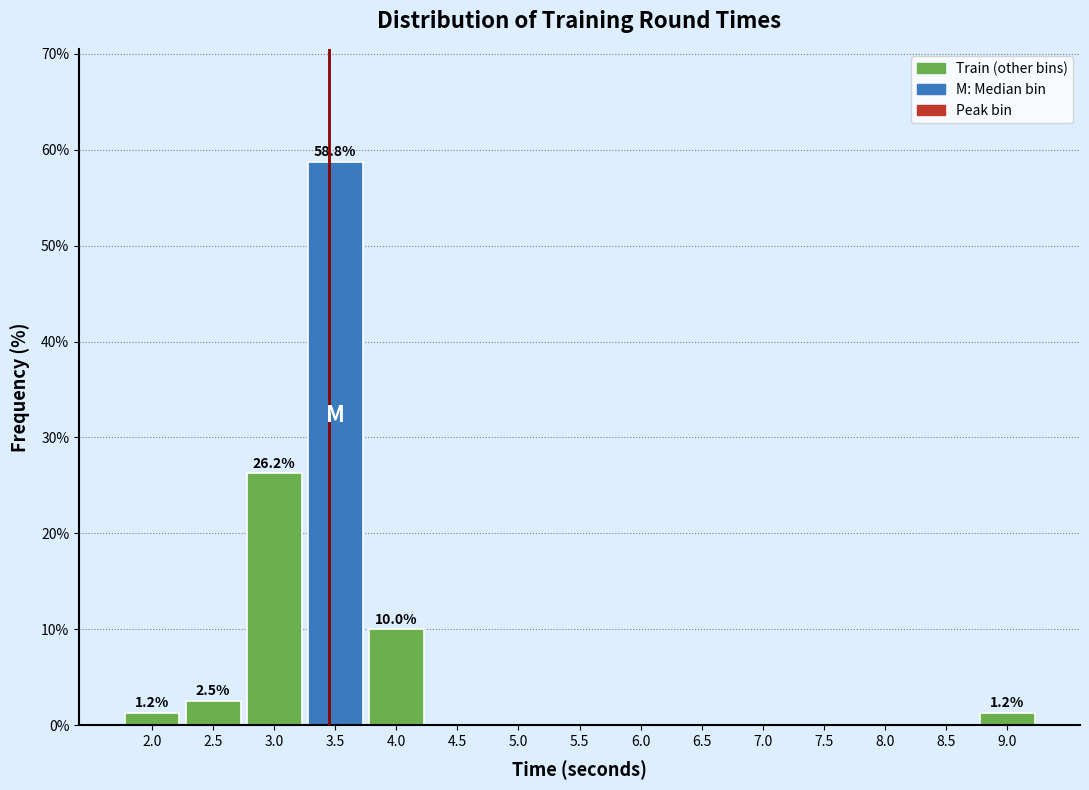

Which label corresponds to the largest value in the chart?

3.5